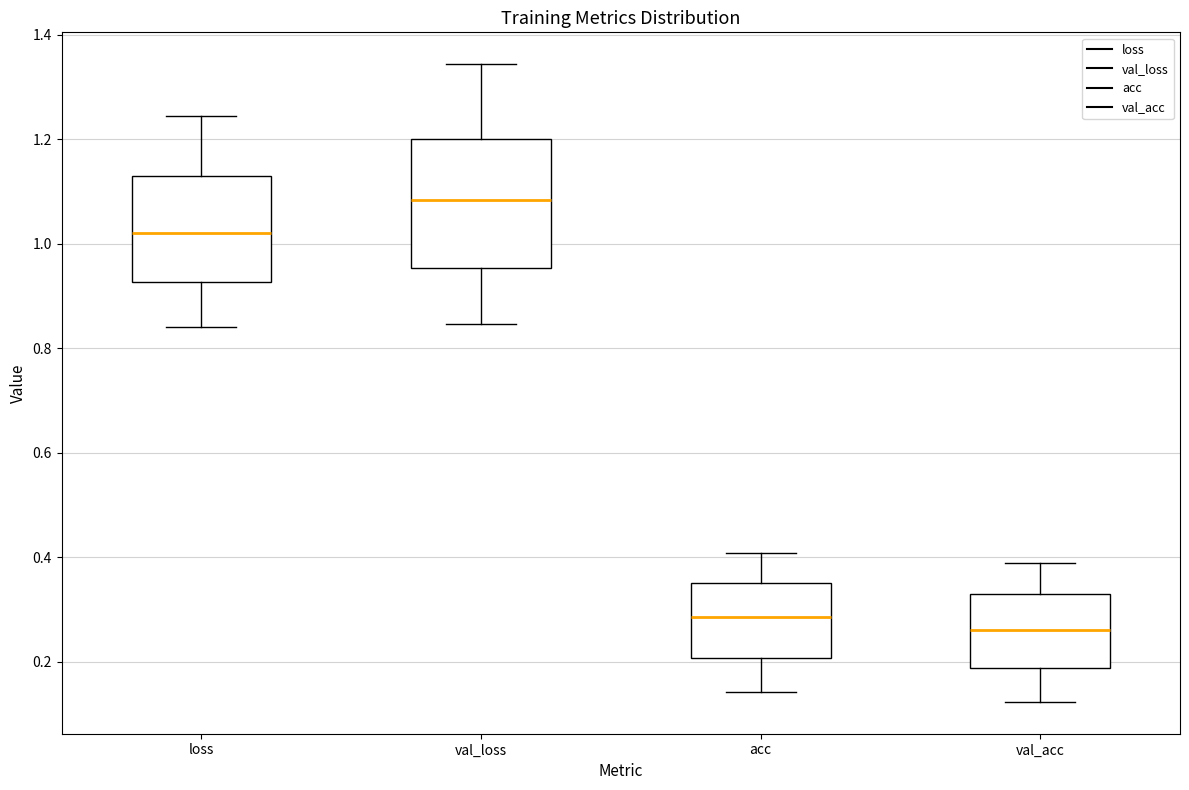

Where is the lower edge of the box for acc on the y-axis? The values are not printed on the chart, so give them approximately, as read against the axis.

0.20